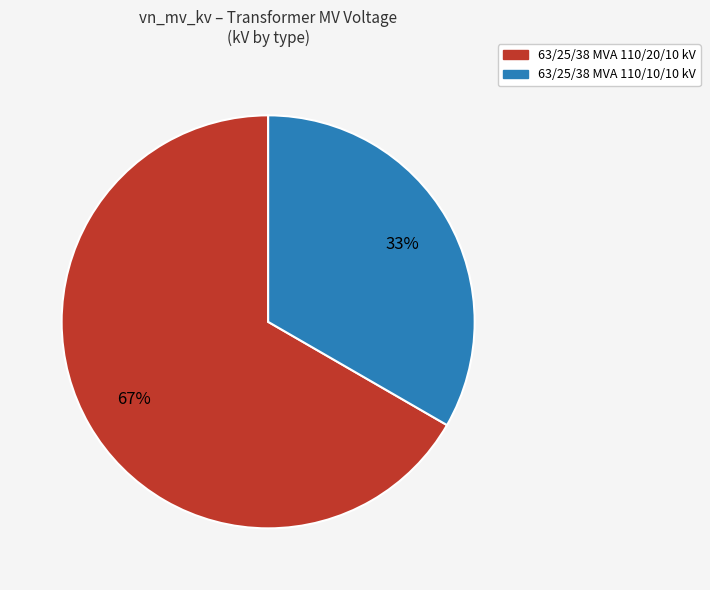

To the nearest percent, what is the average slice percentage?

50%